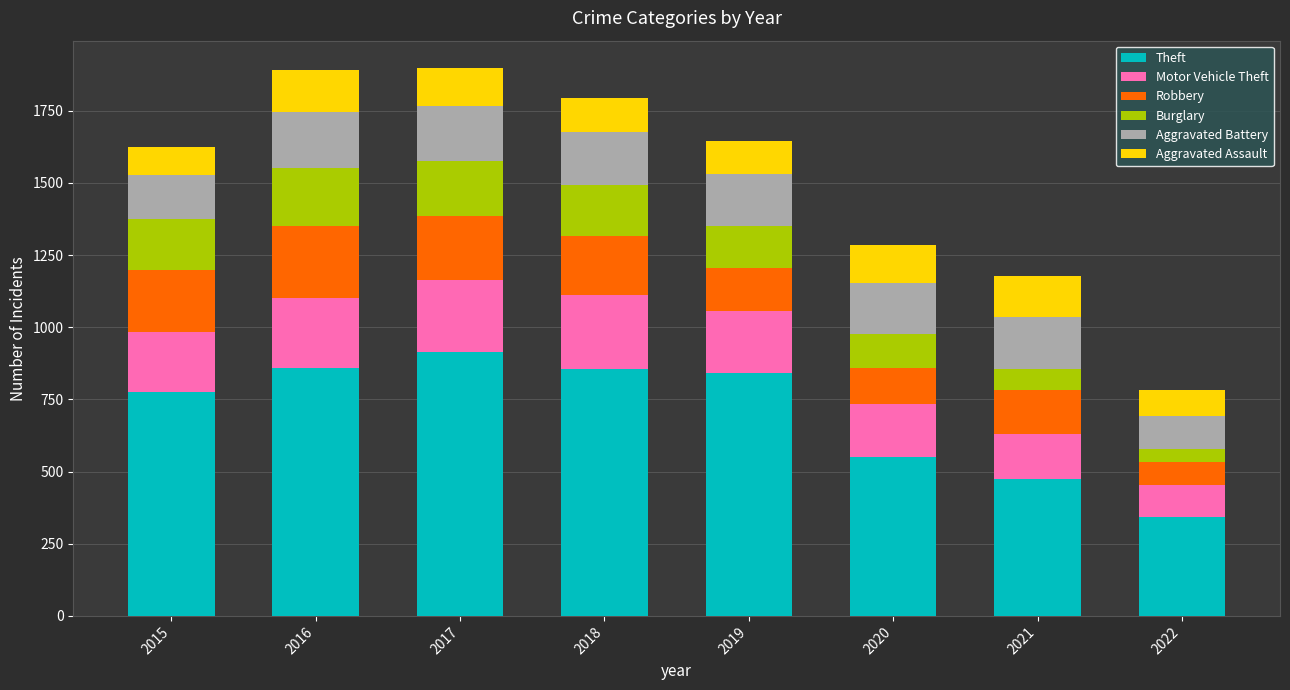

What is the total value across all series at 2021?

1177